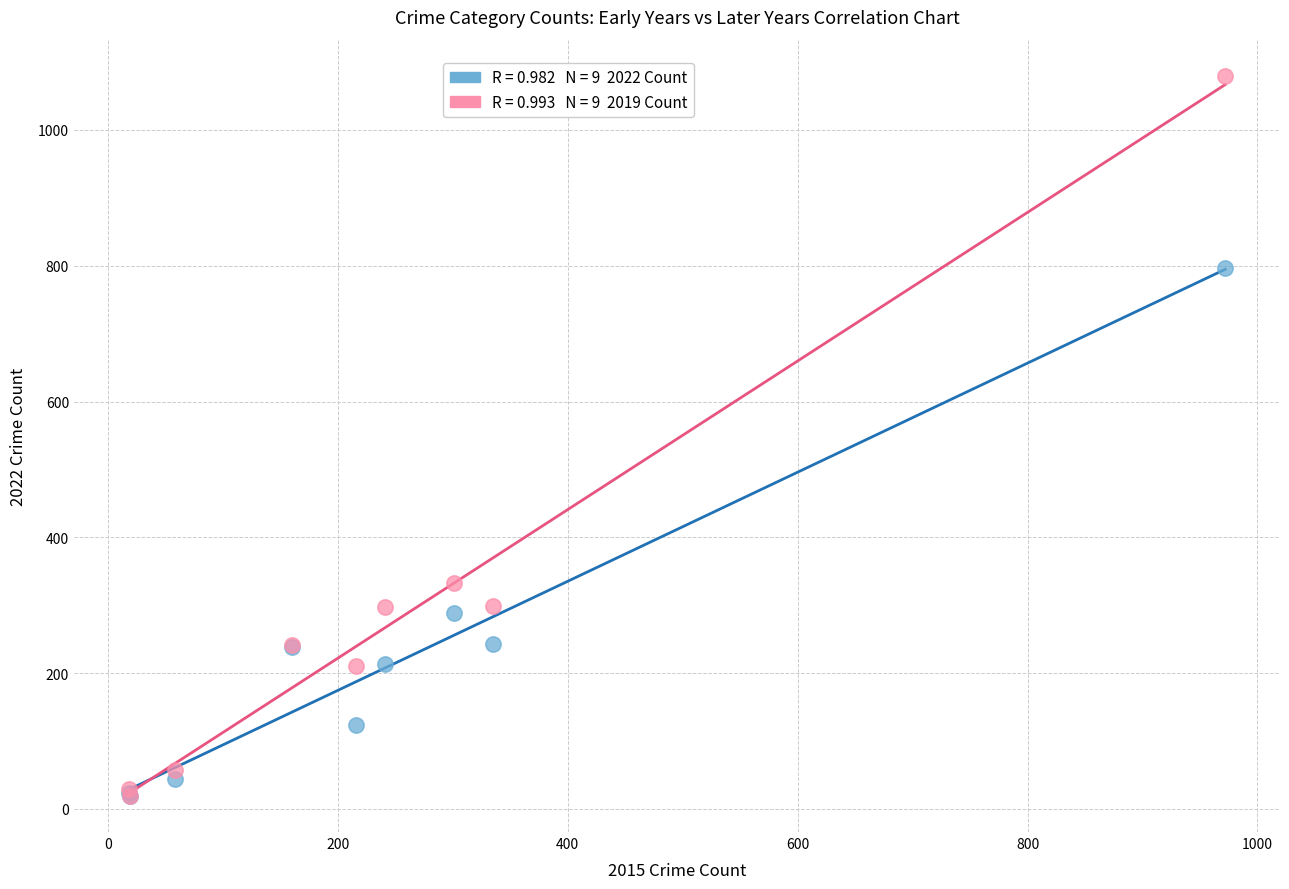

Across all series, what Y value is closest to 549?

333